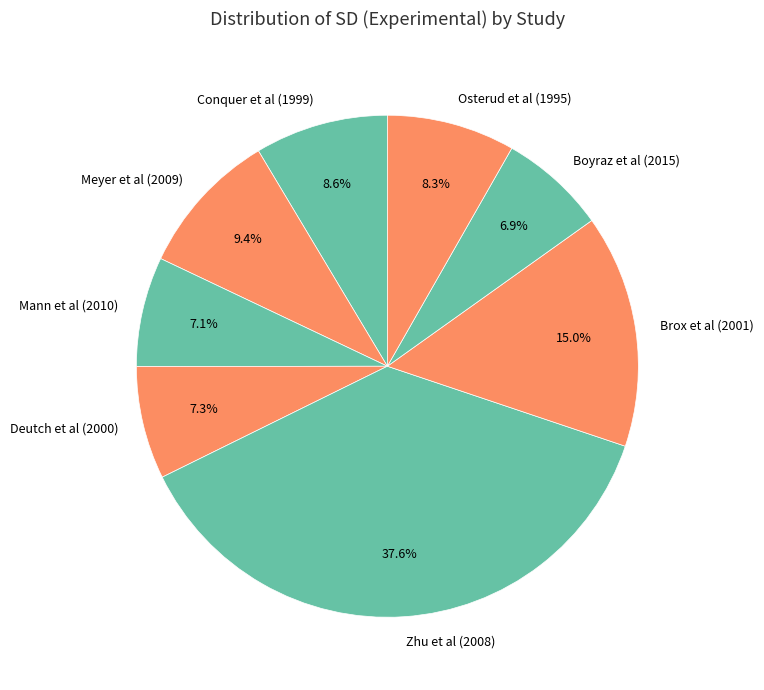

Is it true that Brox et al (2001) is 15% of the pie?

True